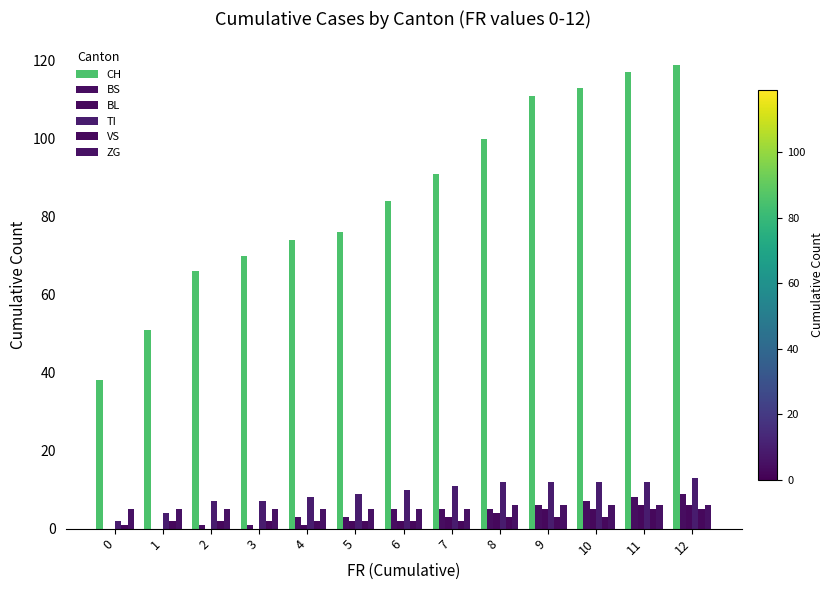

Are the bars grouped side by side (vs. stacked)?

Yes